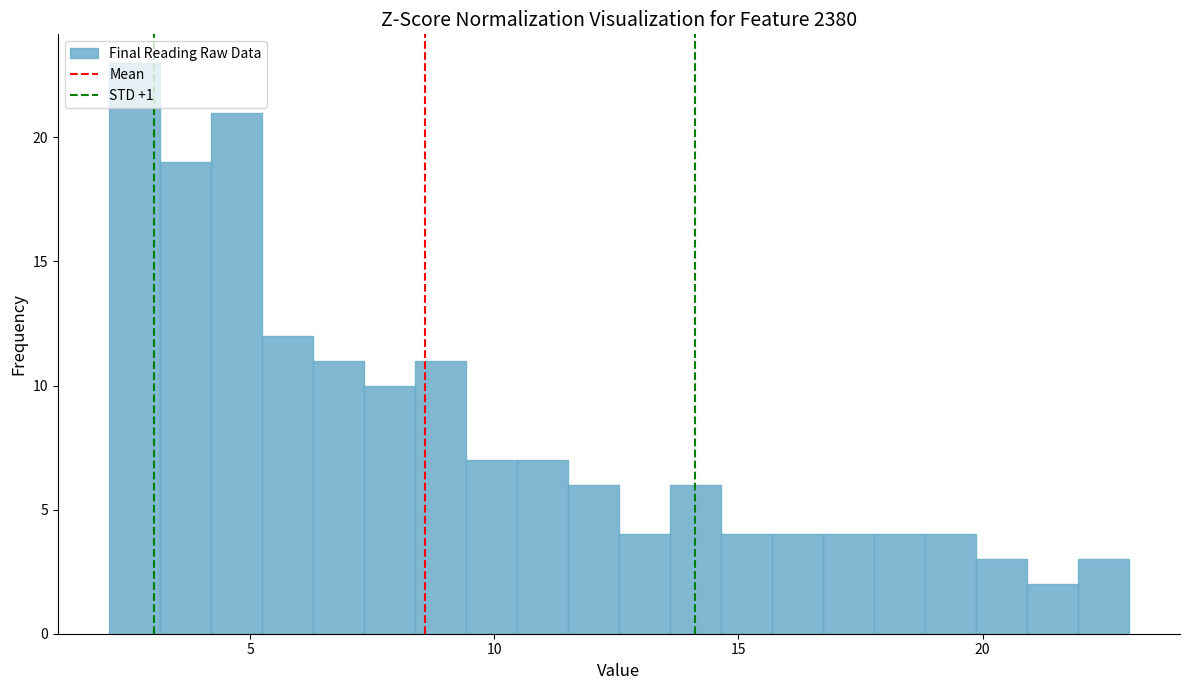

Read against the x-axis, roughly where is the centre of the tallest bar?

2.5